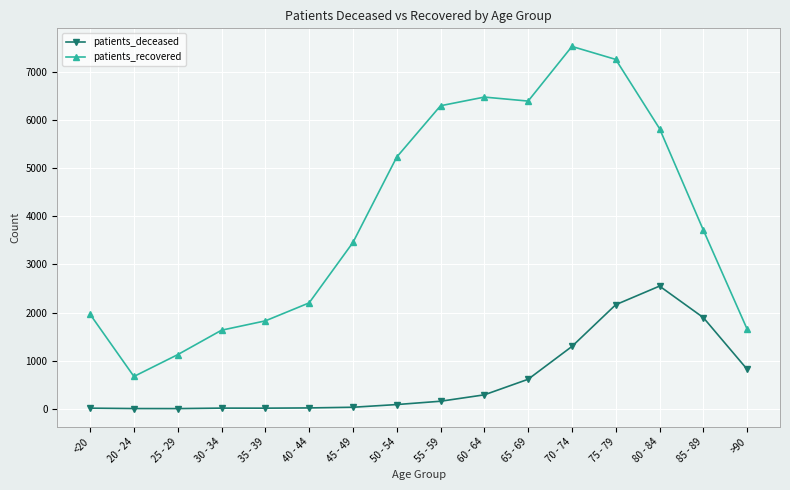

What position from the left is 55 - 59?

9